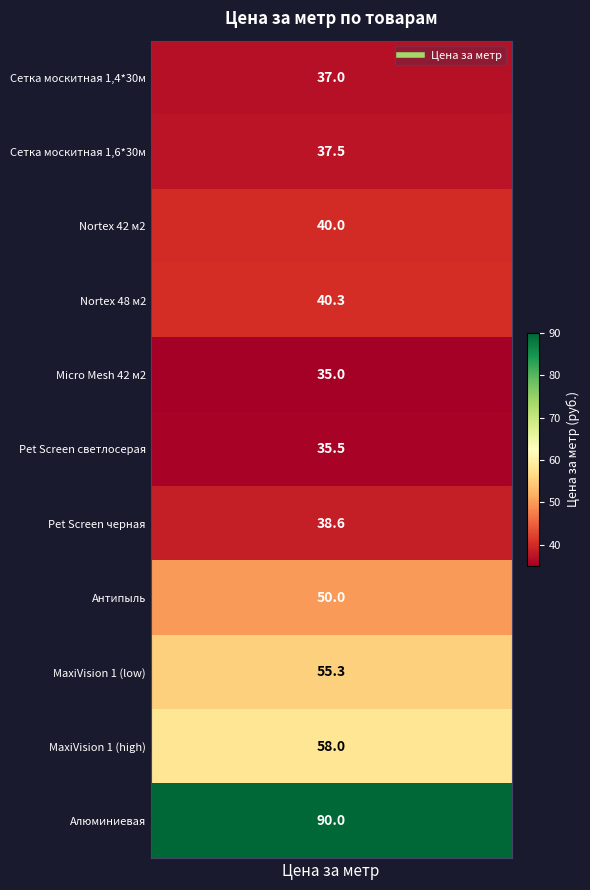

What is the minimum value shown in the chart?

35.0